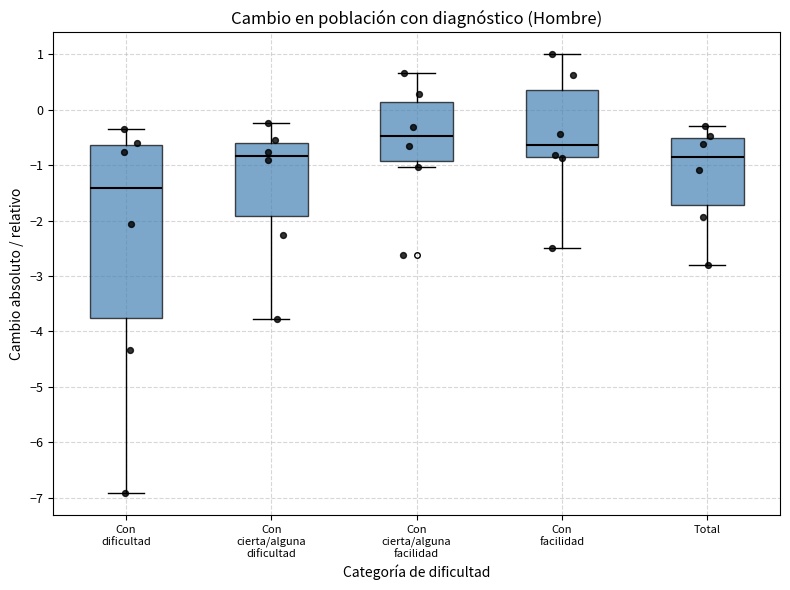

Comparing the boxes themselves (not the whiskers), which one is the tallest?

Con dificultad